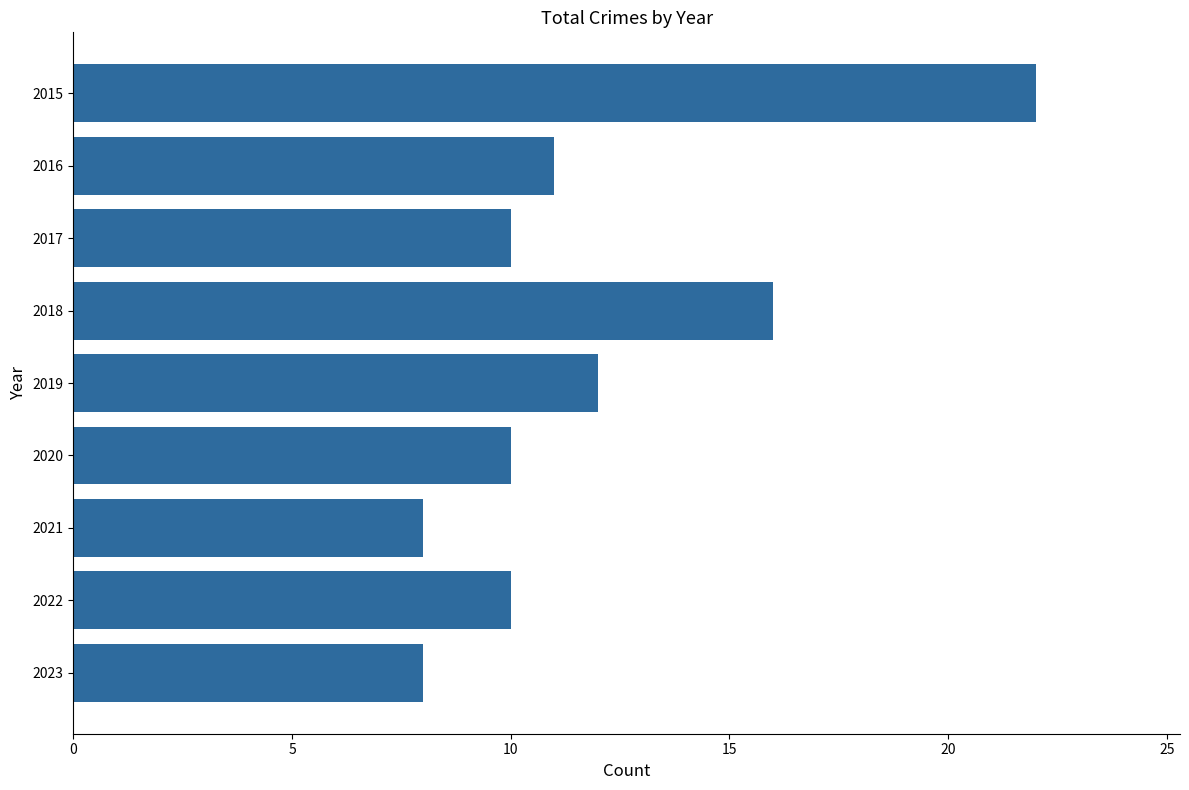

What is the minimum value shown in the chart?

8